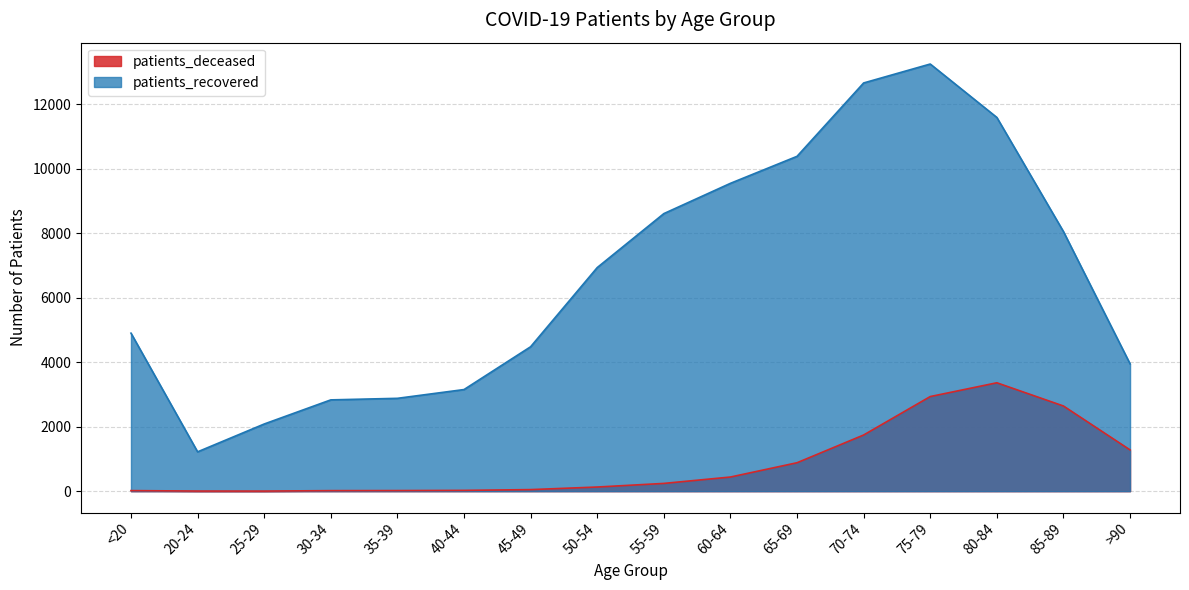

True or false: patients_deceased has a value of 10 at <20.

False